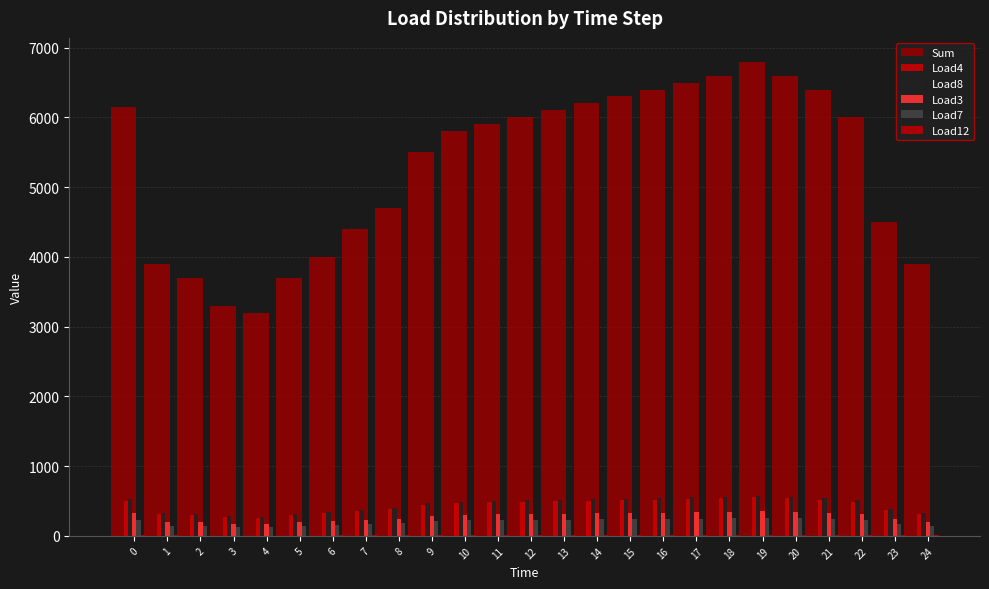

At 4, list the series in order from largest to smallest.

Sum, Load8, Load4, Load3, Load7, Load12